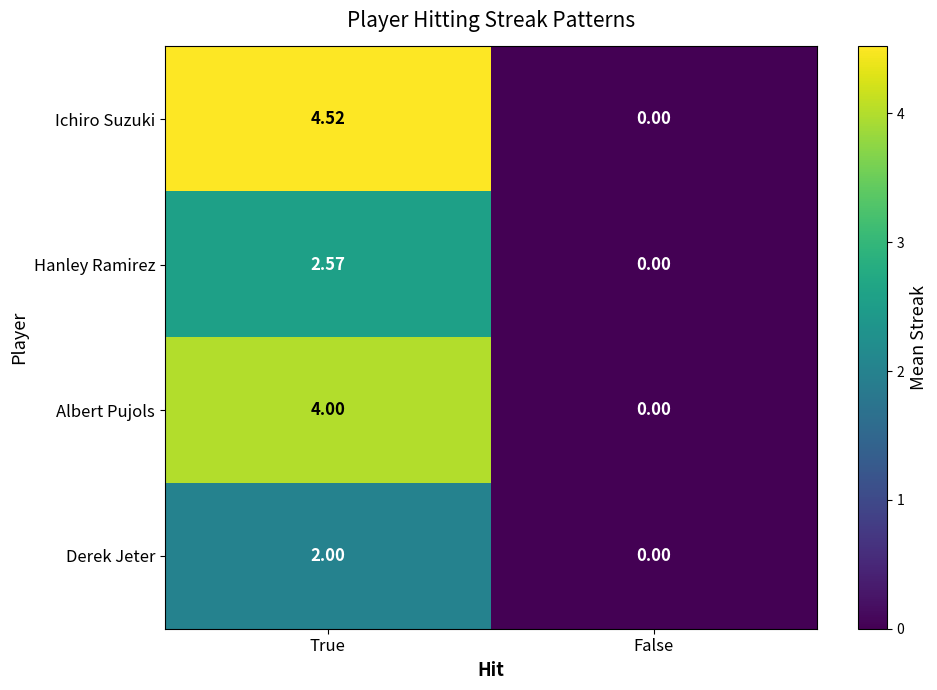

Rank the series at True from lowest to highest value.

Derek Jeter, Hanley Ramirez, Albert Pujols, Ichiro Suzuki